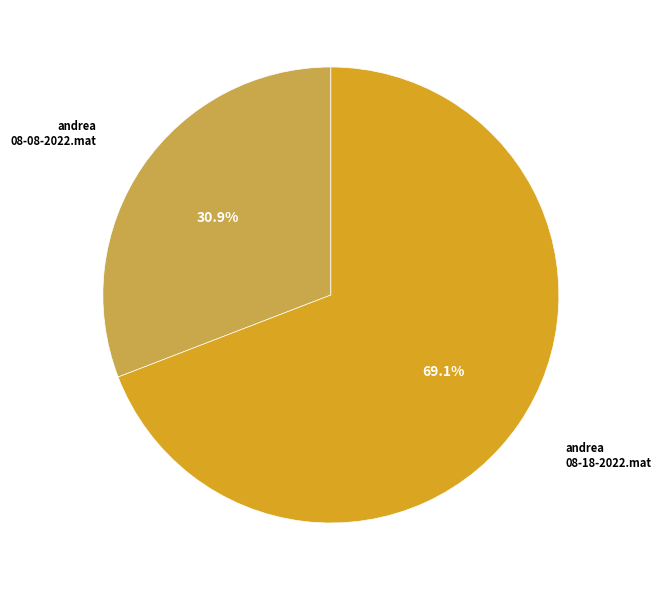

Combined, what portion of the pie is andrea 08-18-2022.mat and andrea 08-08-2022.mat?

100.0%